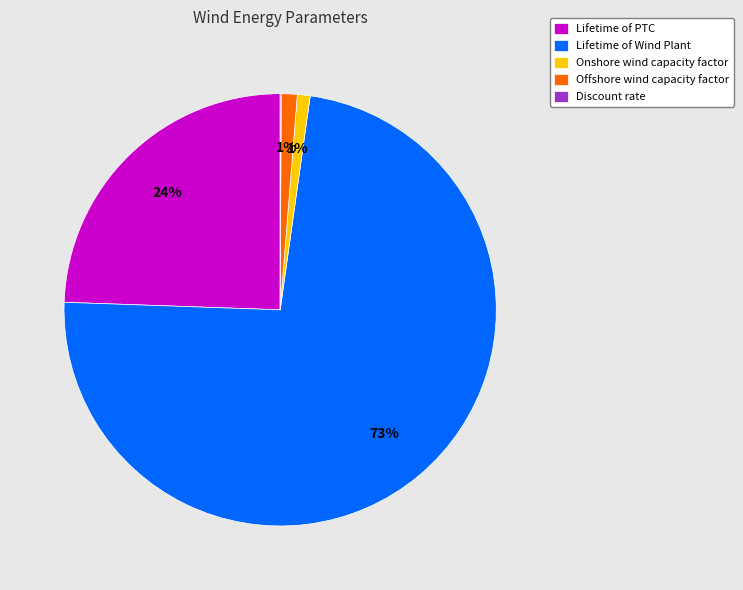

Which category has the biggest portion of the pie?

Lifetime of Wind Plant